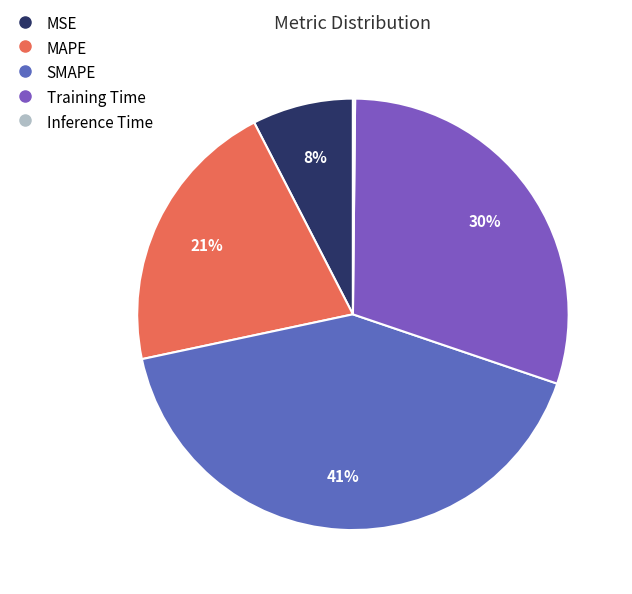

Is the sum of Training Time and SMAPE greater than half?

Yes